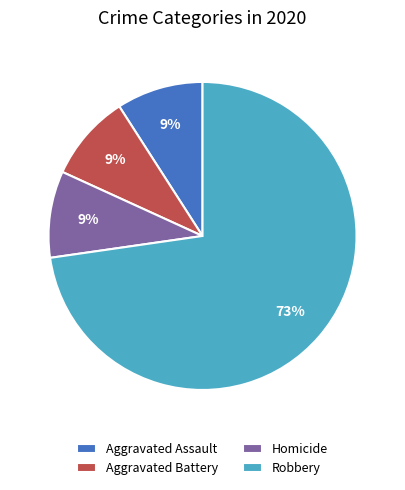

Which category has the biggest portion of the pie?

Robbery